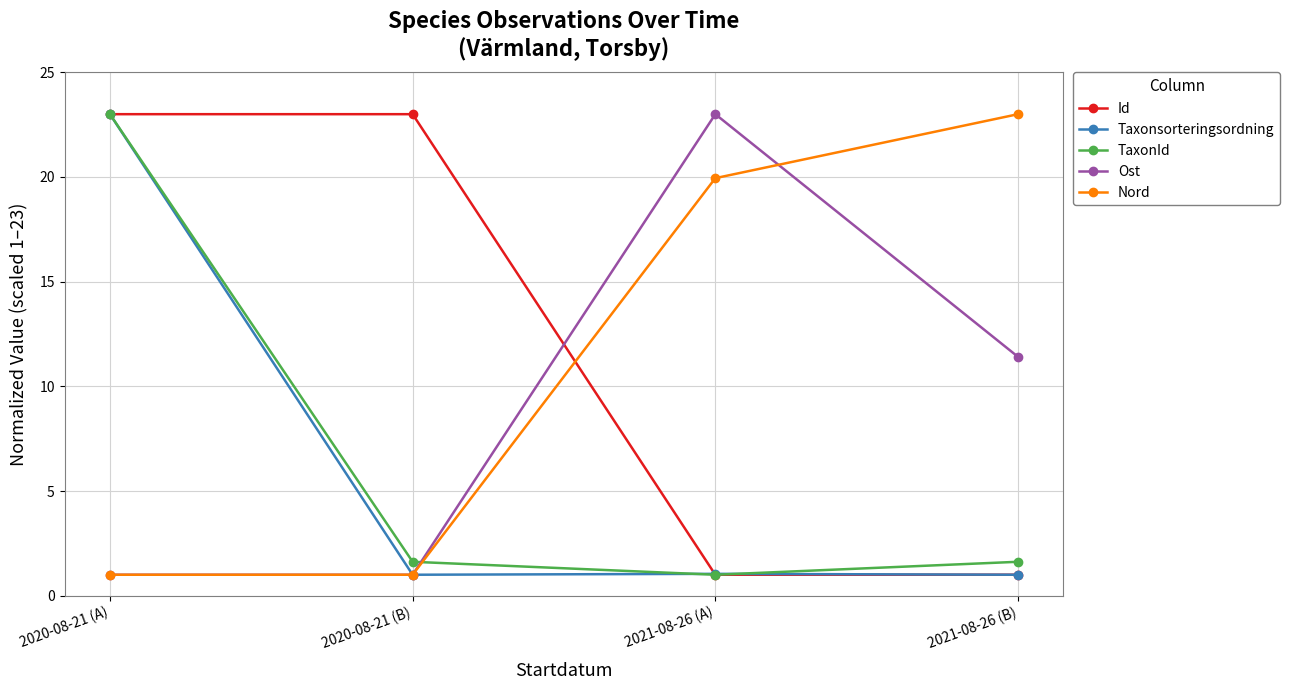

Where is the first local maximum for Taxonsorteringsordning?

2021-08-26 (A)